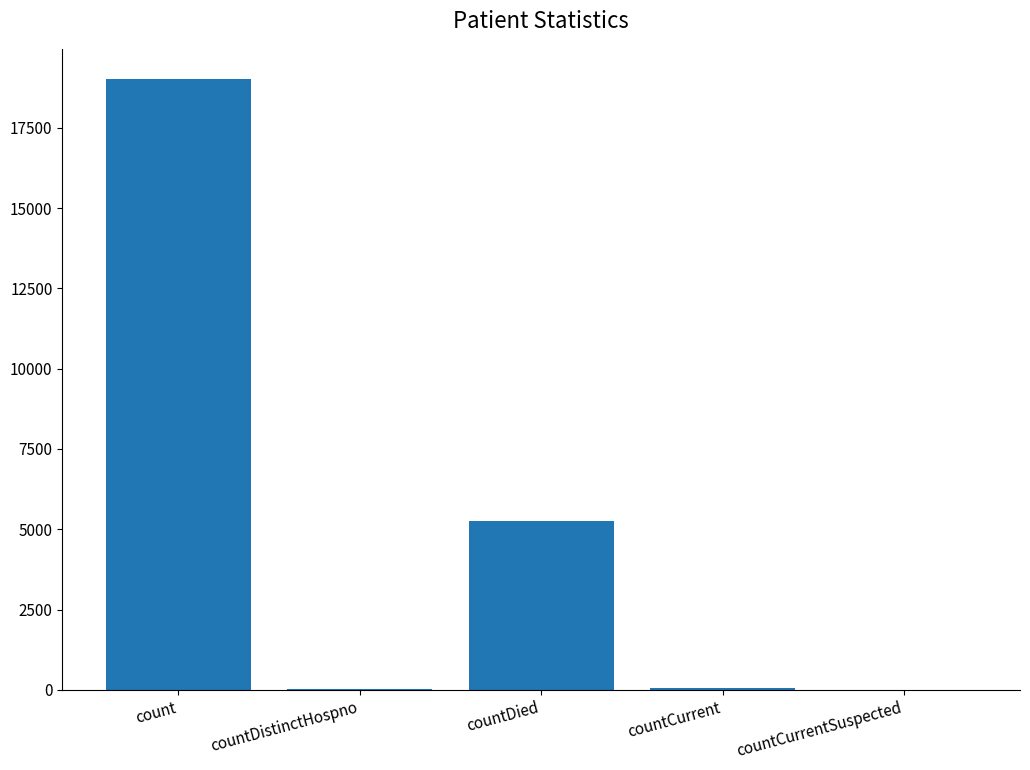

What is the change in value from count to countCurrent?

-18956